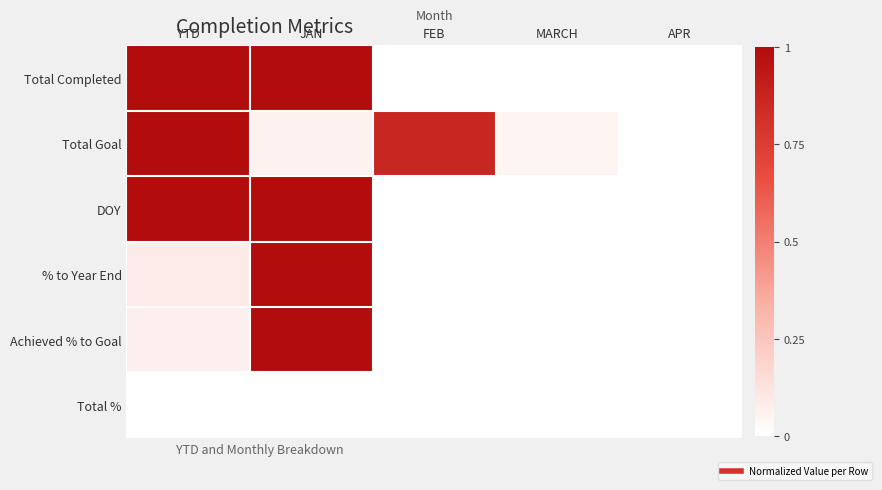

At how many categories does at least one series exceed 0?

4